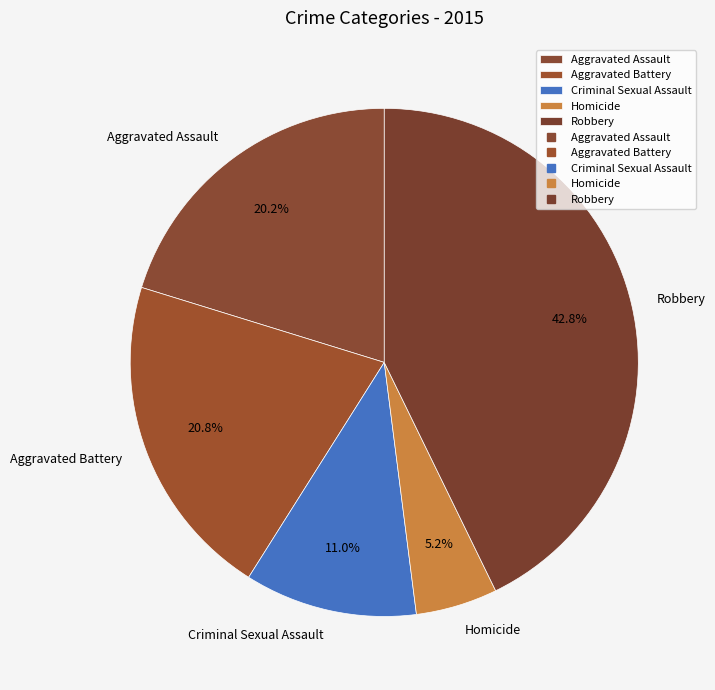

Rank the categories by value from lowest to highest.

Homicide, Criminal Sexual Assault, Aggravated Assault, Aggravated Battery, Robbery